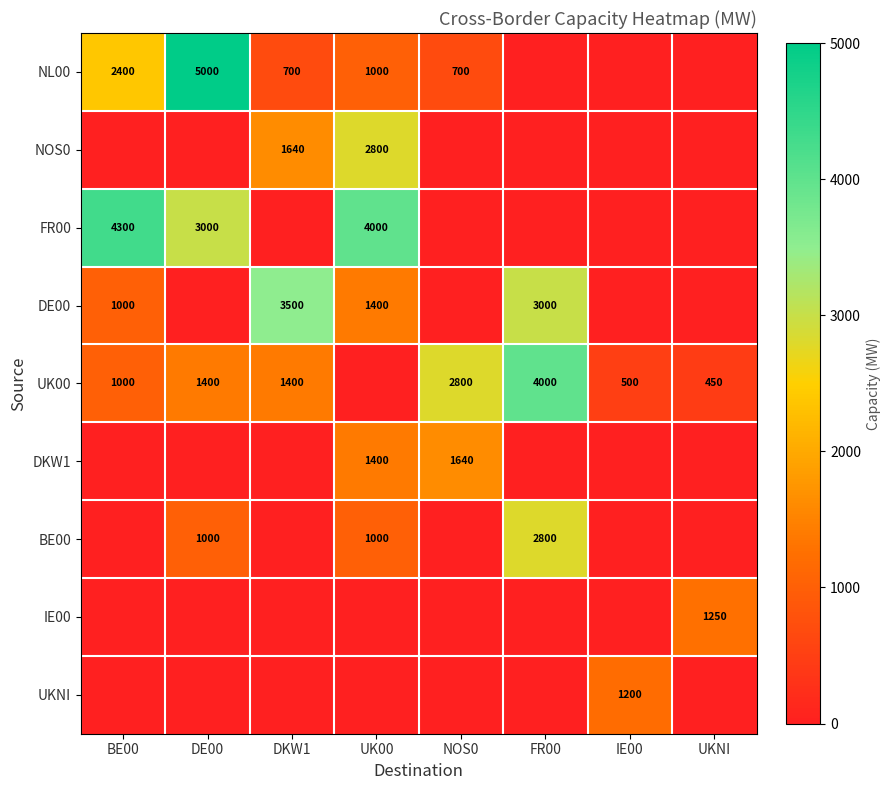

The NL00 series shows 3478 at DE00. True or false?

False